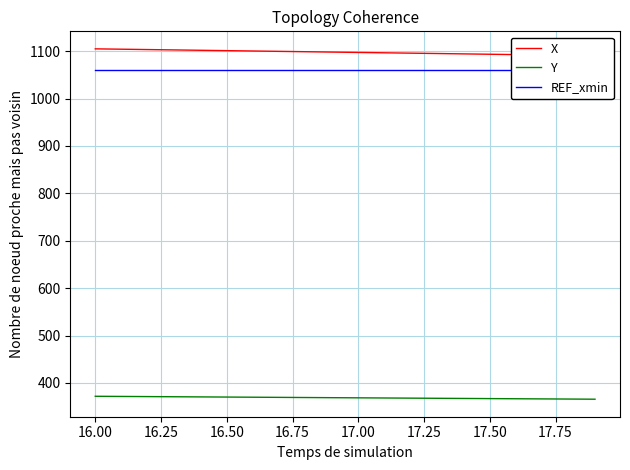

What is the maximum value for Y?

371.9